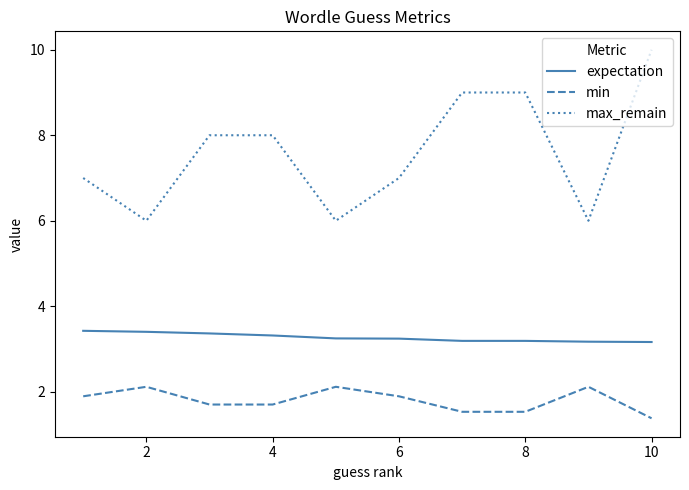

Is this an area chart (filled region under the line)?

No